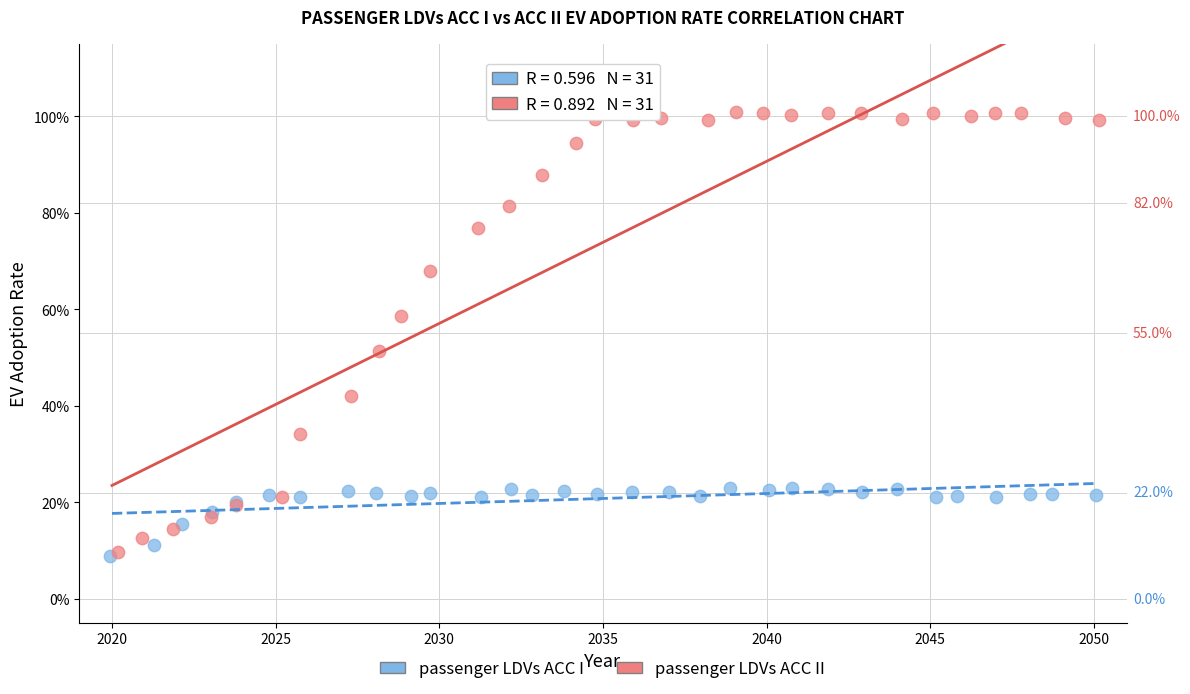

What are all the series names shown in the legend?

passenger LDVs ACC I, passenger LDVs ACC II